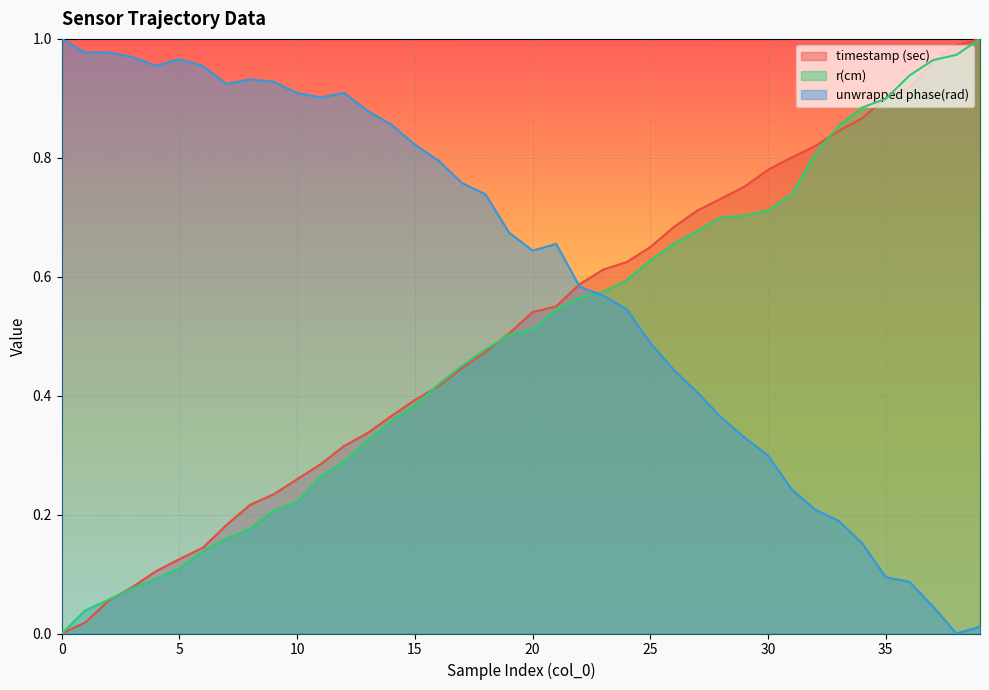

Reading left to right, list all the values displayed in this chart.

timestamp (sec): 0=0.0	1=0.0	2=0.1	3=0.1	4=0.1	5=0.1	6=0.1	7=0.2	8=0.2	9=0.2	10=0.3	11=0.3	12=0.3	13=0.3	14=0.4	15=0.4	16=0.4	17=0.4	18=0.5	19=0.5	20=0.5	21=0.6	22=0.6	23=0.6	24=0.6	25=0.6	26=0.7	27=0.7	28=0.7	29=0.8	30=0.8	31=0.8	32=0.8	33=0.8	34=0.9	35=0.9	36=0.9	37=1.0	38=1.0	39=1.0
r(cm): 0=0.0	1=0.0	2=0.1	3=0.1	4=0.1	5=0.1	6=0.1	7=0.2	8=0.2	9=0.2	10=0.2	11=0.3	12=0.3	13=0.3	14=0.4	15=0.4	16=0.4	17=0.4	18=0.5	19=0.5	20=0.5	21=0.5	22=0.6	23=0.6	24=0.6	25=0.6	26=0.7	27=0.7	28=0.7	29=0.7	30=0.7	31=0.7	32=0.8	33=0.9	34=0.9	35=0.9	36=0.9	37=1.0	38=1.0	39=1.0
unwrapped phase(rad): 0=1.0	1=1.0	2=1.0	3=1.0	4=1.0	5=1.0	6=1.0	7=0.9	8=0.9	9=0.9	10=0.9	11=0.9	12=0.9	13=0.9	14=0.9	15=0.8	16=0.8	17=0.8	18=0.7	19=0.7	20=0.6	21=0.7	22=0.6	23=0.6	24=0.5	25=0.5	26=0.4	27=0.4	28=0.4	29=0.3	30=0.3	31=0.2	32=0.2	33=0.2	34=0.2	35=0.1	36=0.1	37=0.0	38=0.0	39=0.0